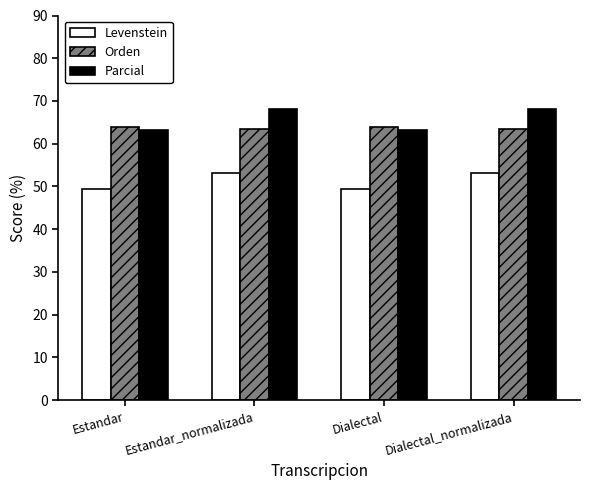

Reading right to left, extract all data points from this chart.

Levenstein: Dialectal_normalizada=53.1	Dialectal=49.4	Estandar_normalizada=53.1	Estandar=49.4
Orden: Dialectal_normalizada=63.4	Dialectal=63.9	Estandar_normalizada=63.4	Estandar=63.9
Parcial: Dialectal_normalizada=68.1	Dialectal=63.1	Estandar_normalizada=68.1	Estandar=63.1